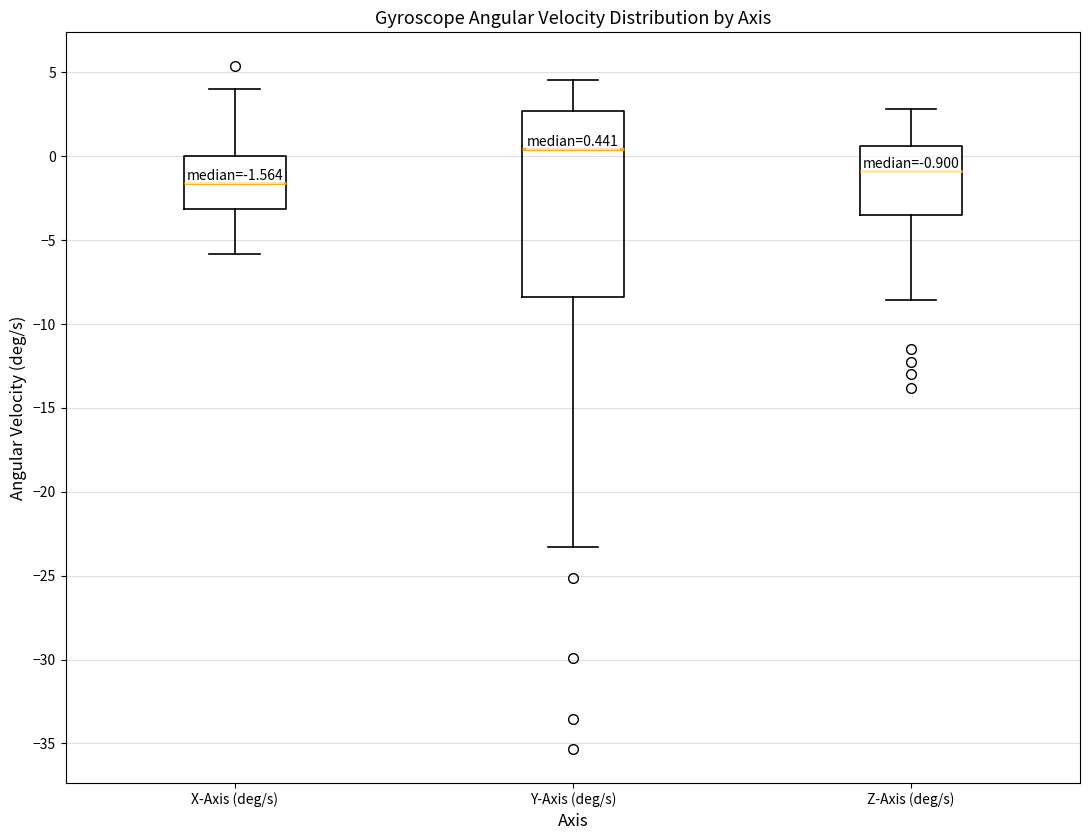

Which box is the tallest, from its lower edge to its upper edge?

Y-Axis (deg/s)